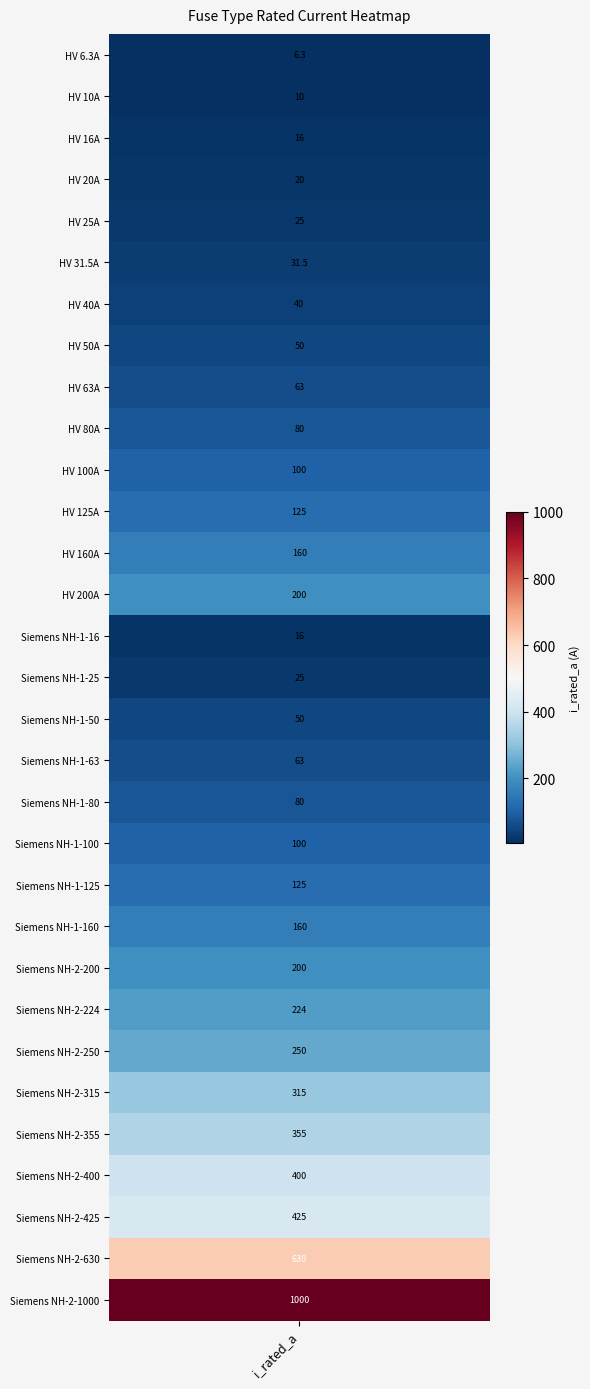

What is the difference between the Siemens NH-1-50 values at 1 and 2?

50.0